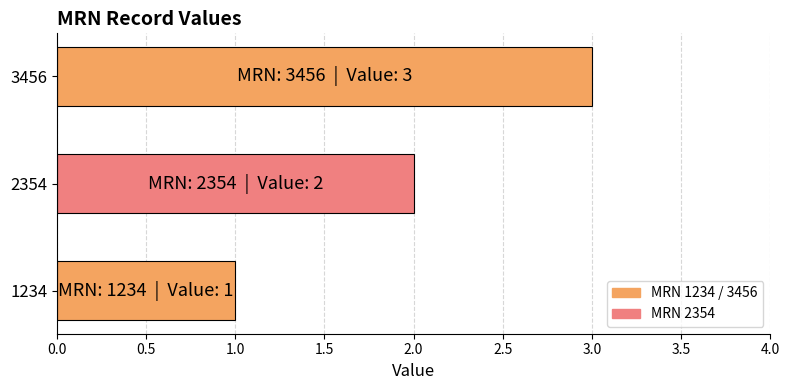

What is the difference between the second highest and minimum values?

1